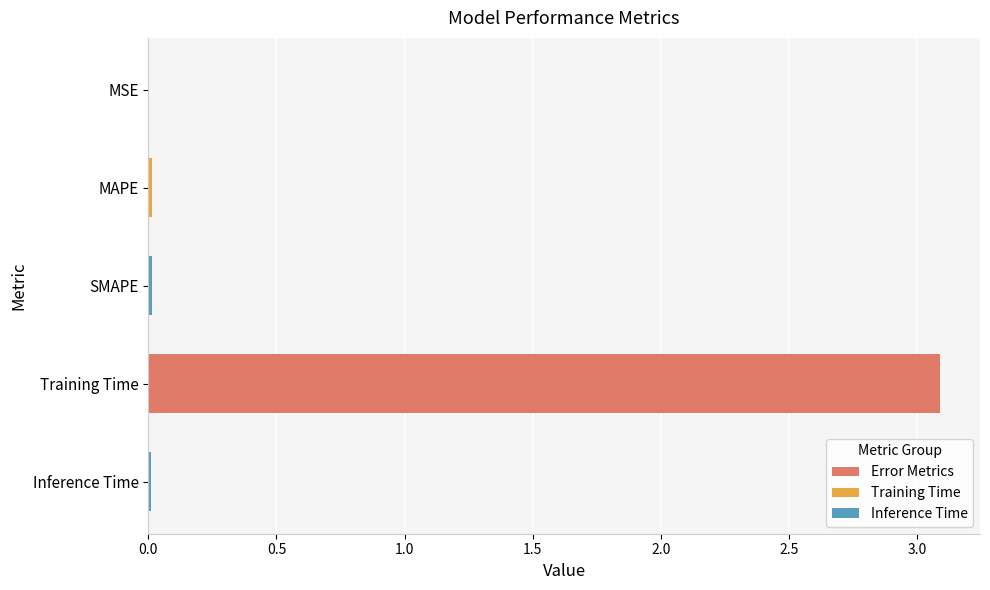

Which has a higher value, Training Time or MAPE?

Training Time